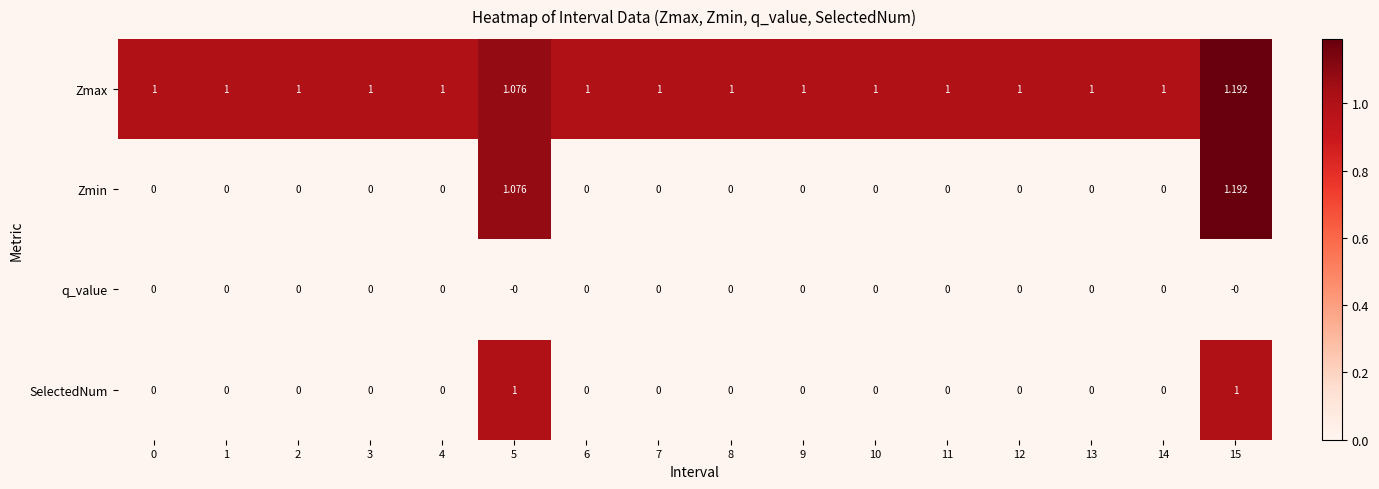

Which series has the widest spread of values?

Zmin